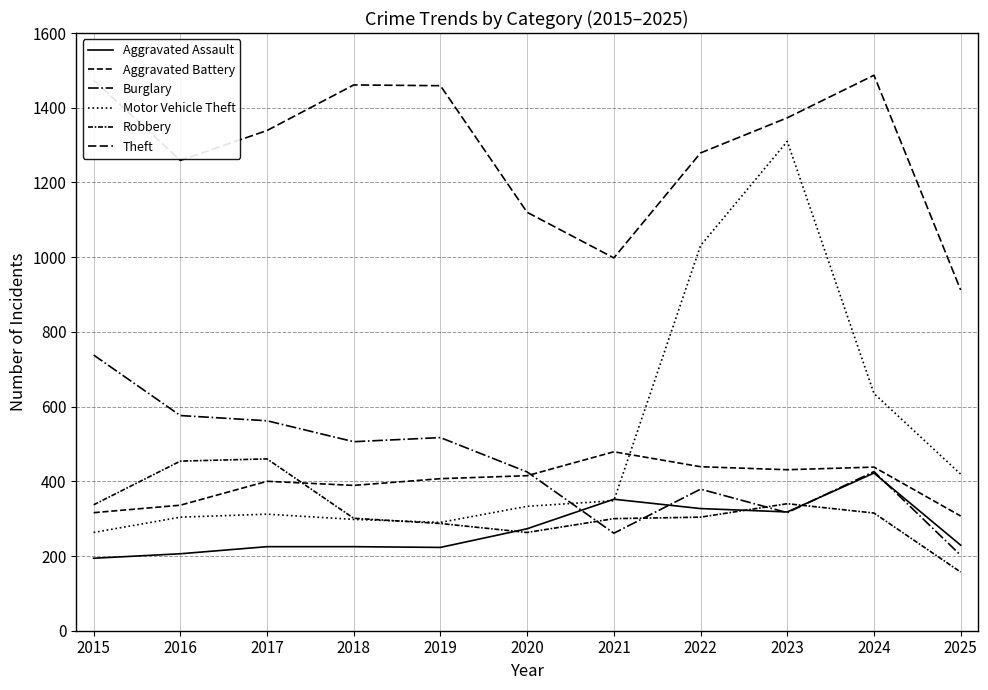

Which series changed the most between 2015 and 2025?

Theft